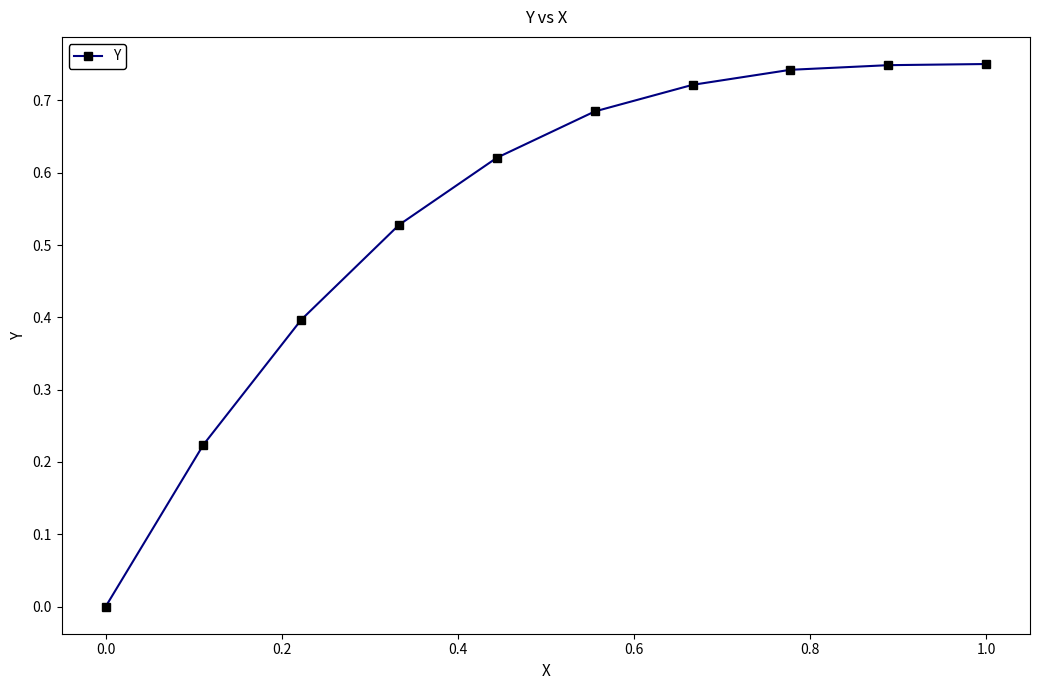

What is the sum of all values?

5.4